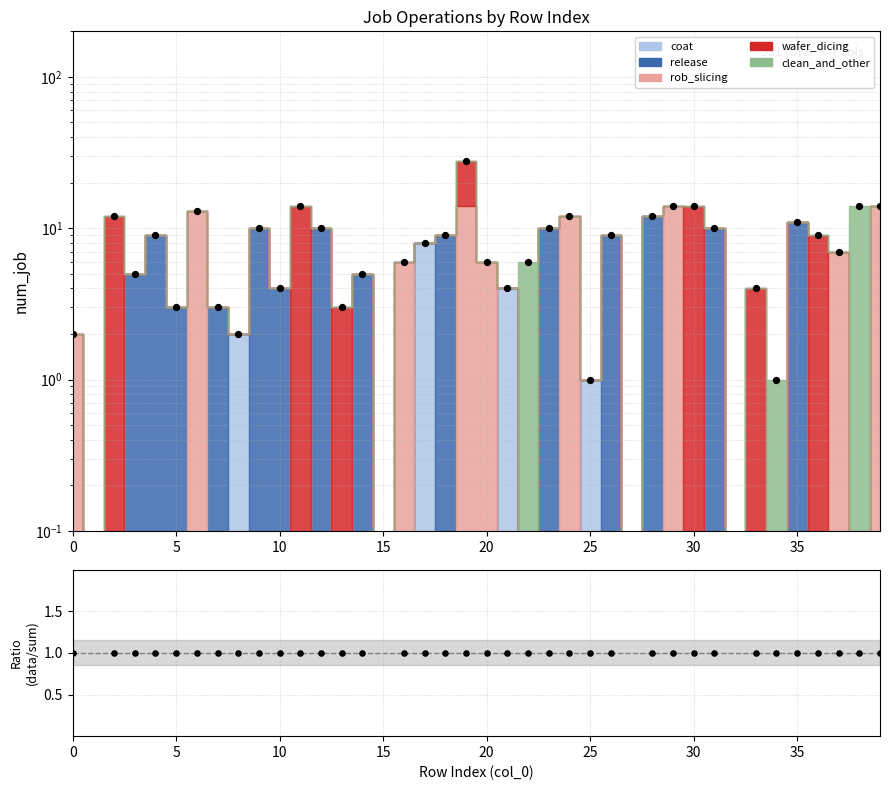

Which series reaches the minimum Y coordinate?

Total